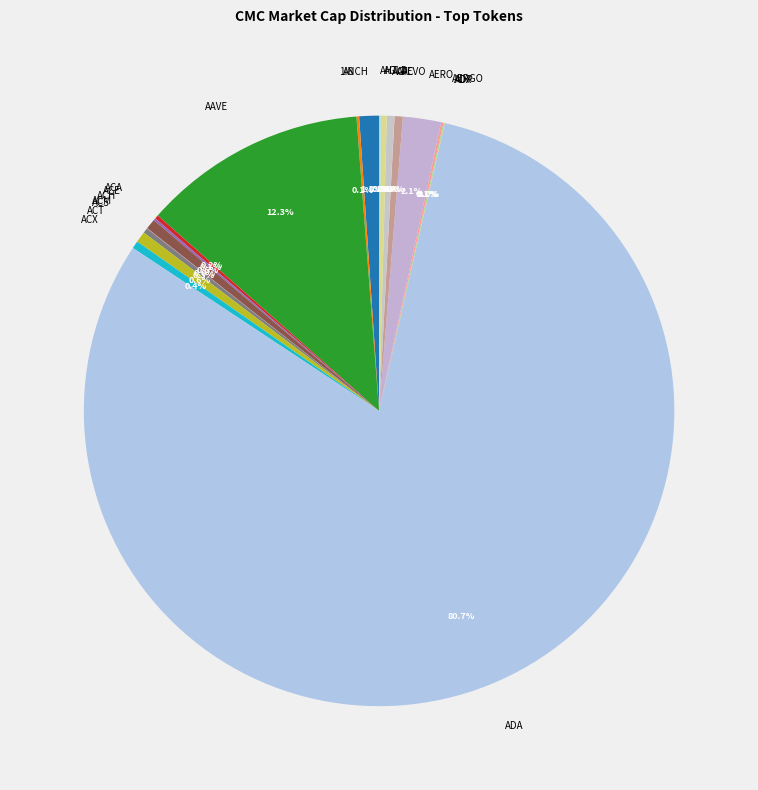

Which category has the biggest portion of the pie?

ADA